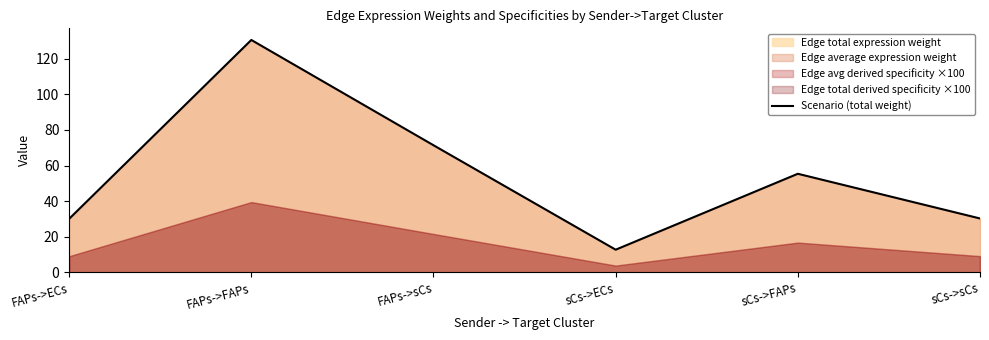

At which label does the data first exceed 55?

FAPs->FAPs